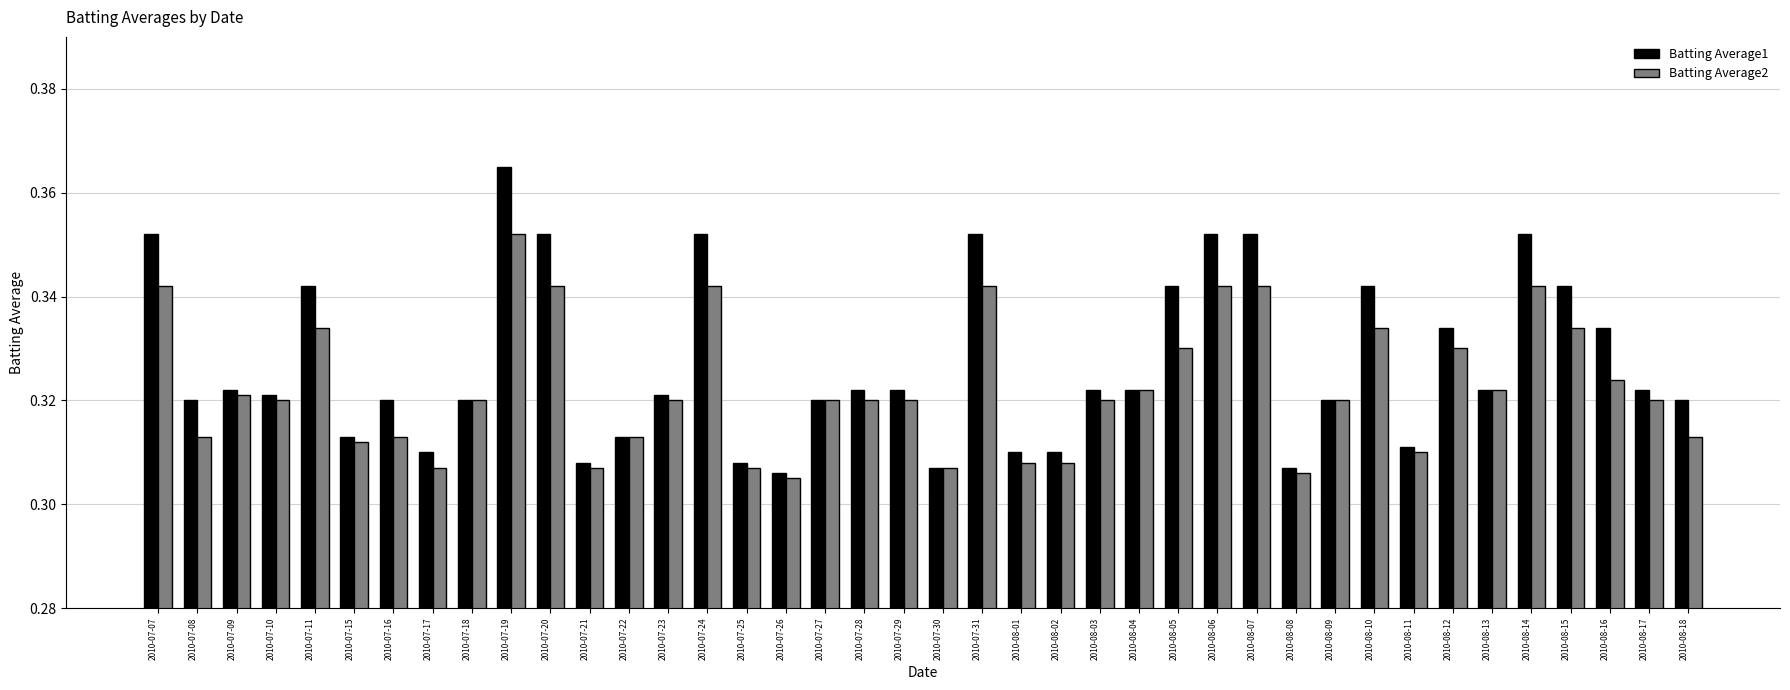

Is the value of Batting Average1 at 2010-07-25 greater than the value of Batting Average2 at 2010-07-26?

Yes